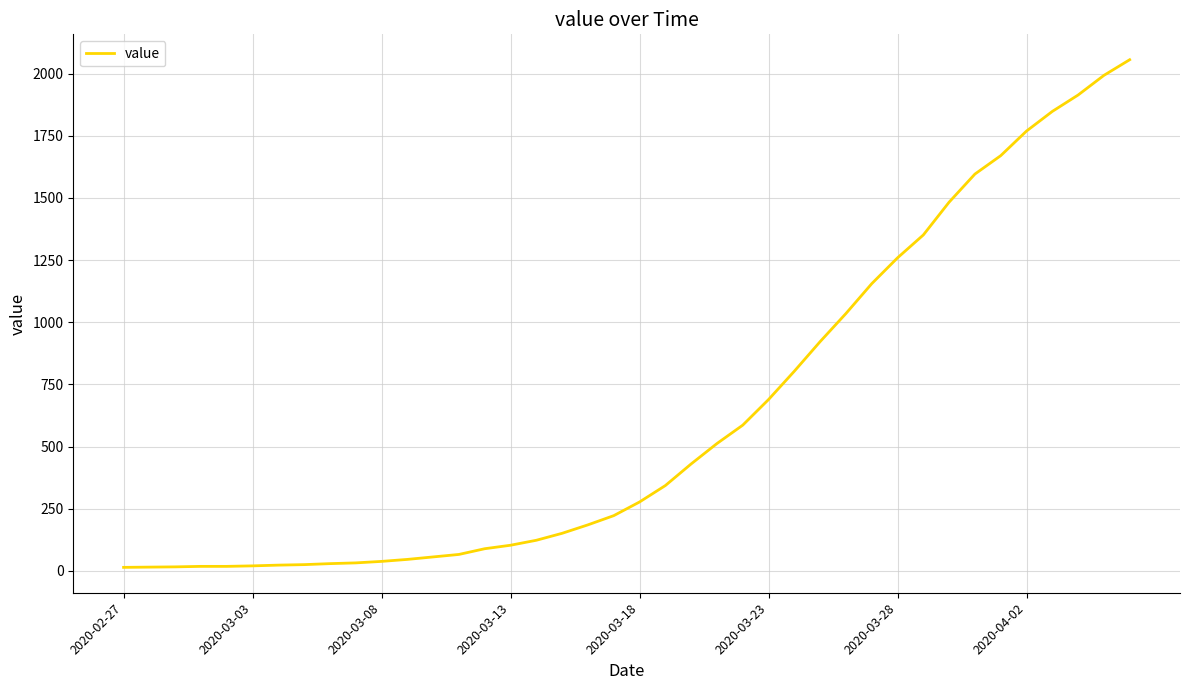

Does the chart display data point markers on the line(s)?

No